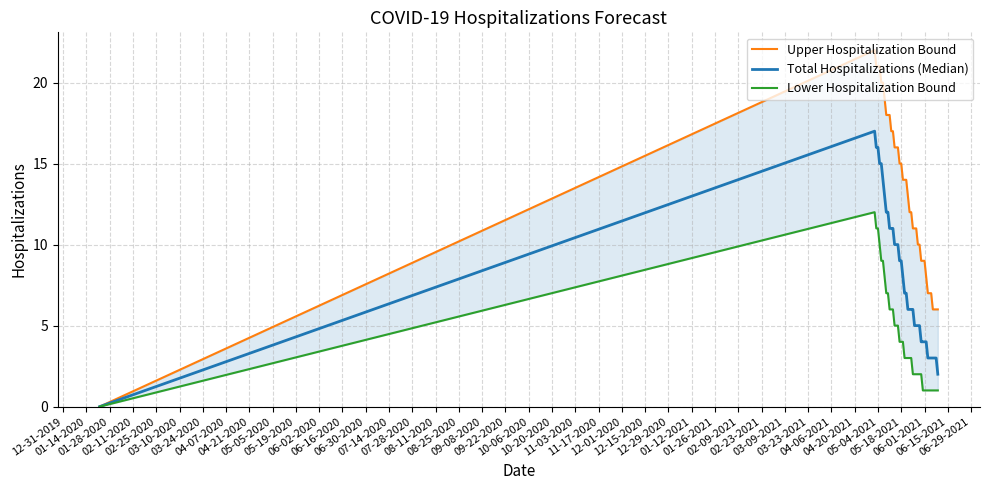

Between 05-18-2021 and 06-01-2021, which series saw the biggest shift?

Upper Hospitalization Bound